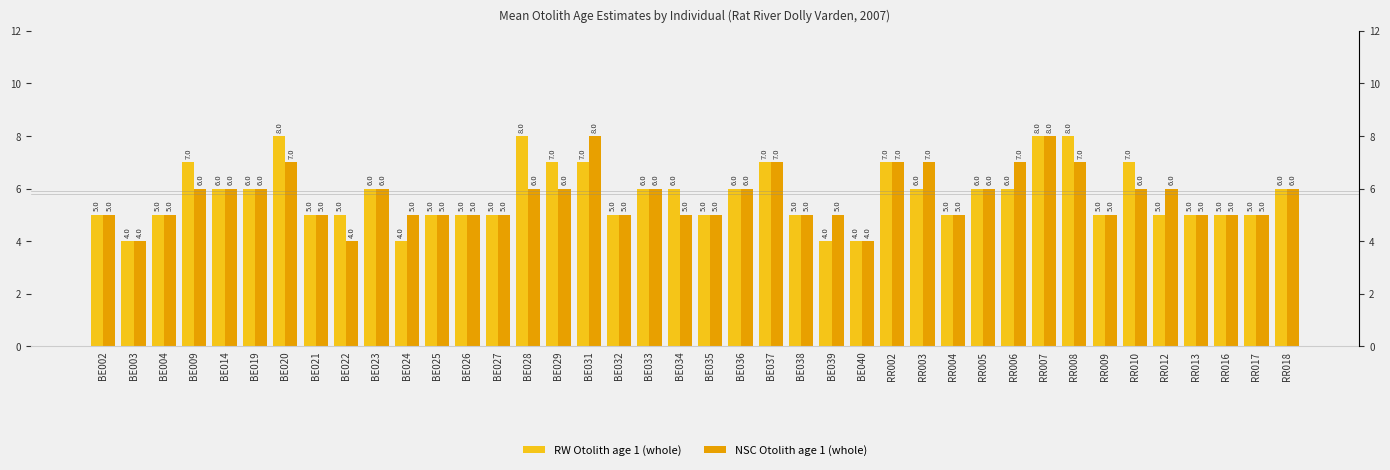

What are all the series names shown in the legend?

RW Otolith age 1 (whole), NSC Otolith age 1 (whole)